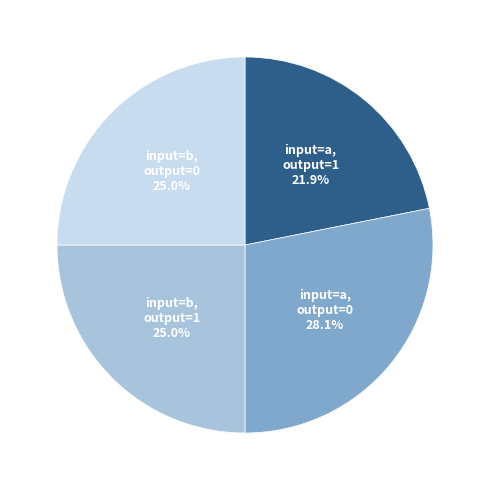

What is the total percentage of input=b, output=1 and input=b, output=0?

50.0%